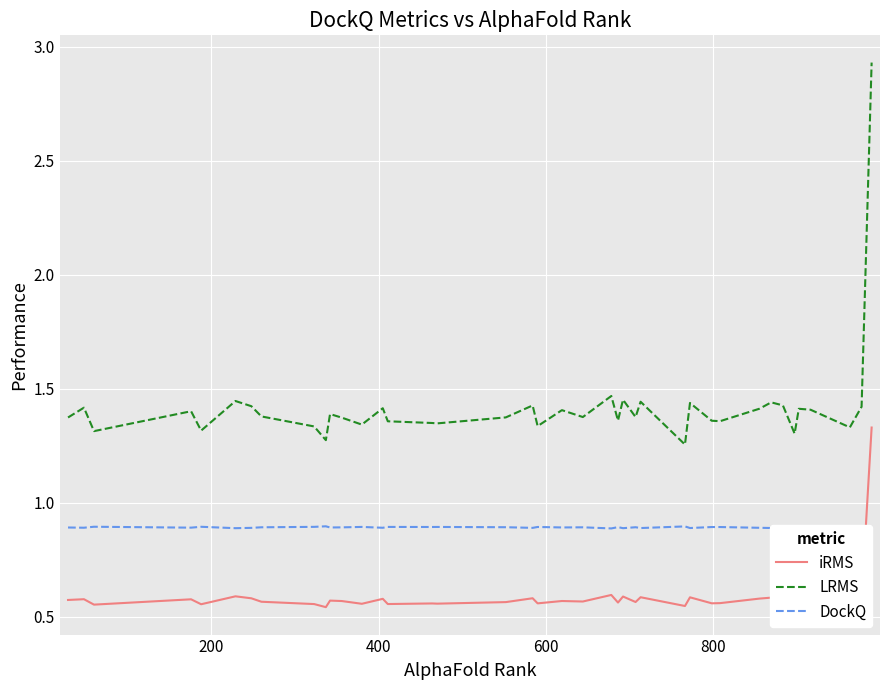

In iRMS, how many points are higher than both neighbors (excluding endpoints)?

14